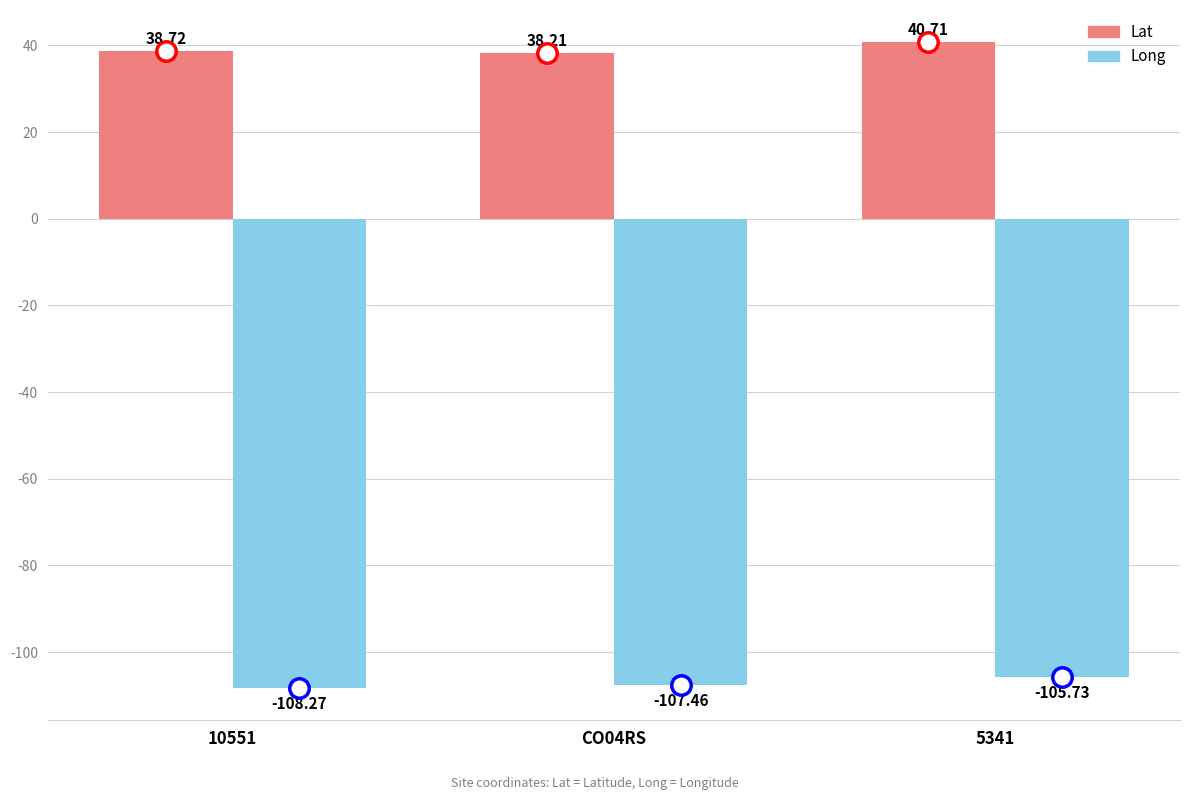

True or false: Lat has a value of 40.7 at 5341.

True